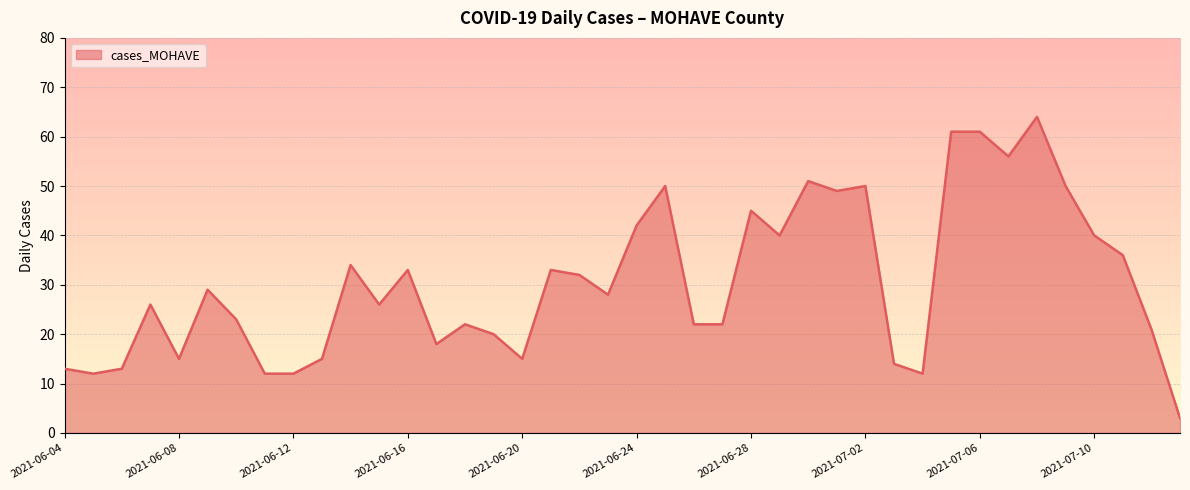

What is the maximum value shown in the chart?

64